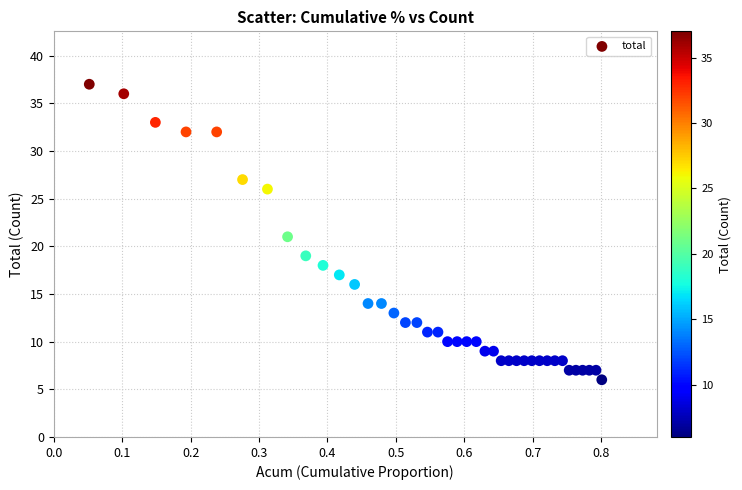

What is the range of Y values (max minus min)?

31